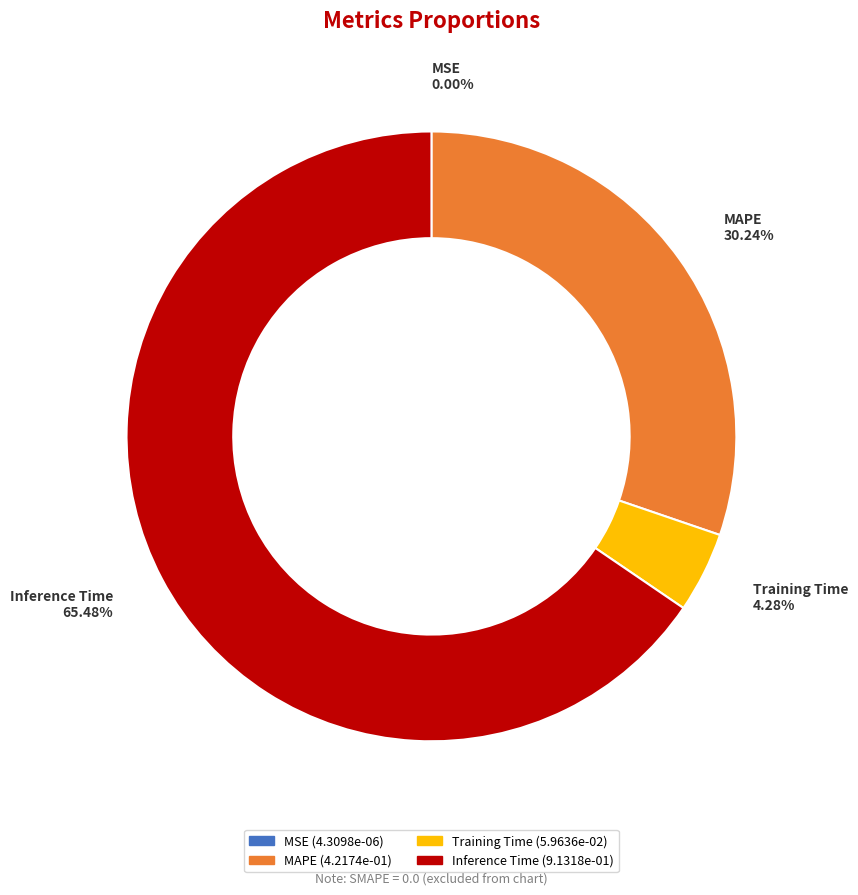

Is there a majority slice in this chart?

Yes